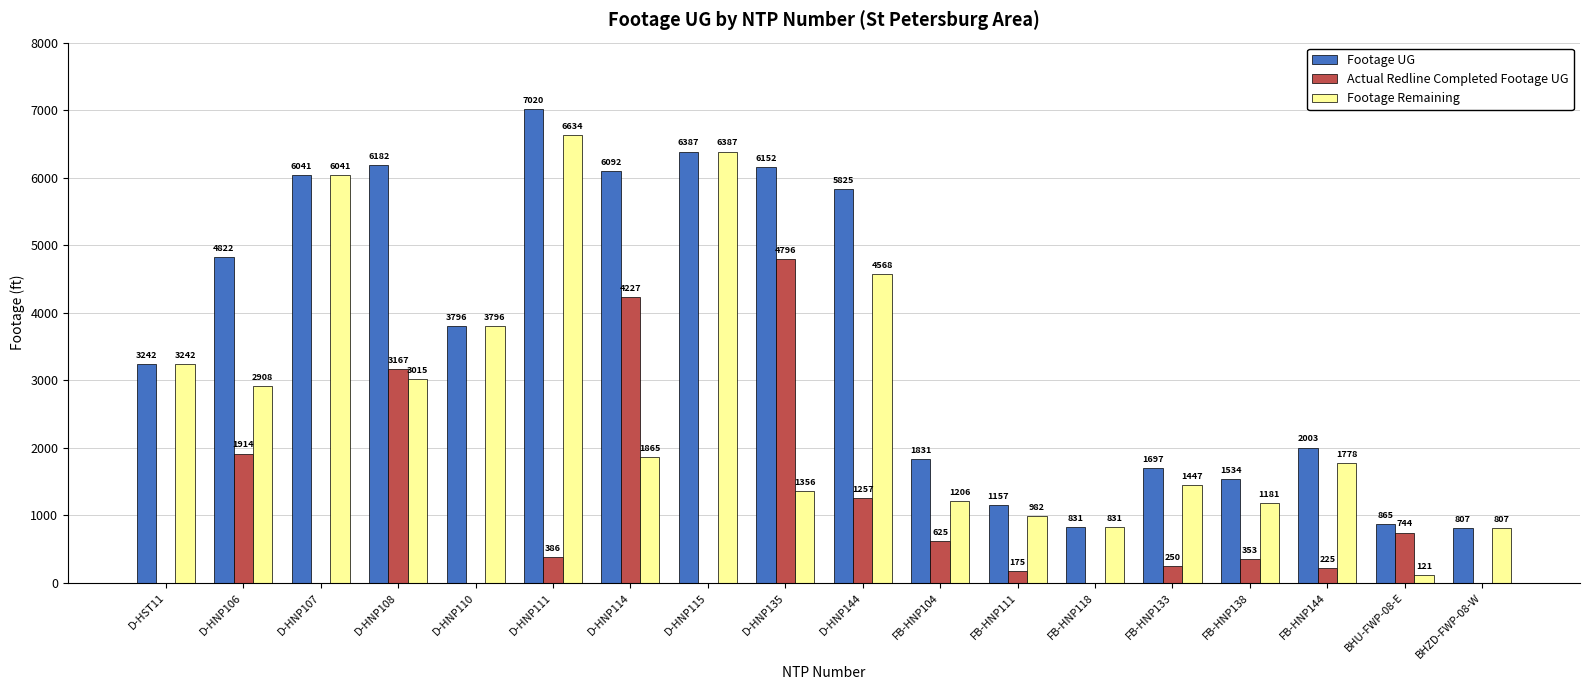

Count the number of categories in the chart.

18